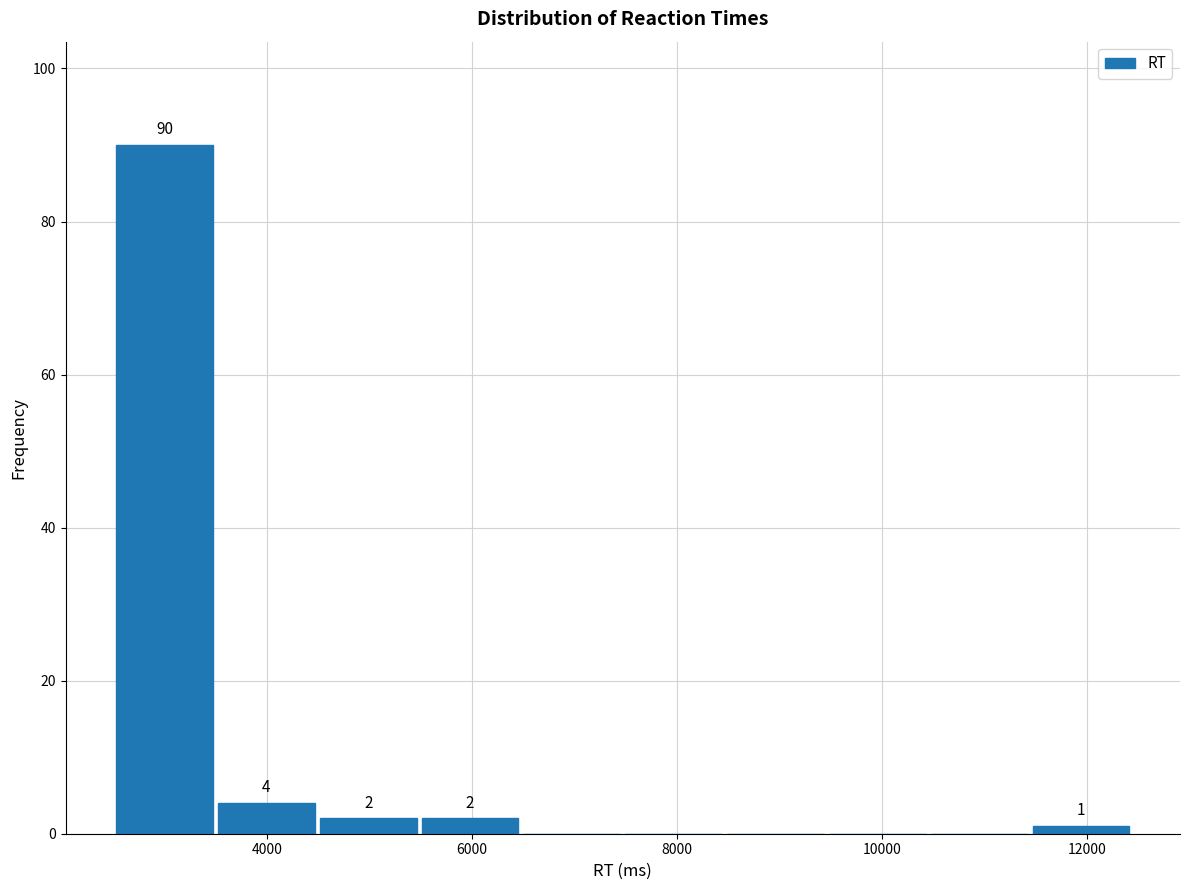

Over which range of the x-axis is the bar tallest?

2600 to 3400